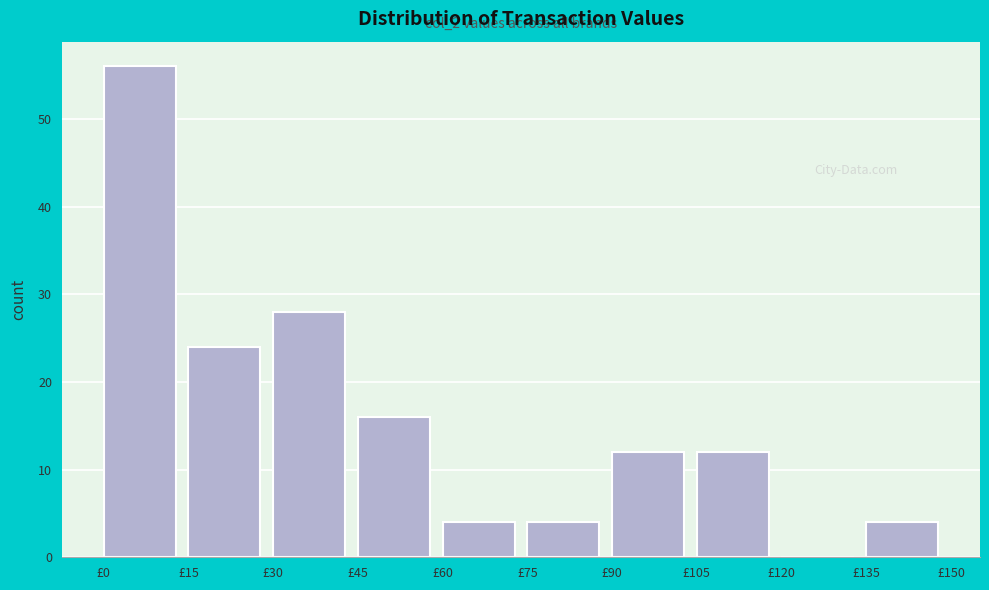

Which range on the x-axis has the tallest bar?

0 to 15